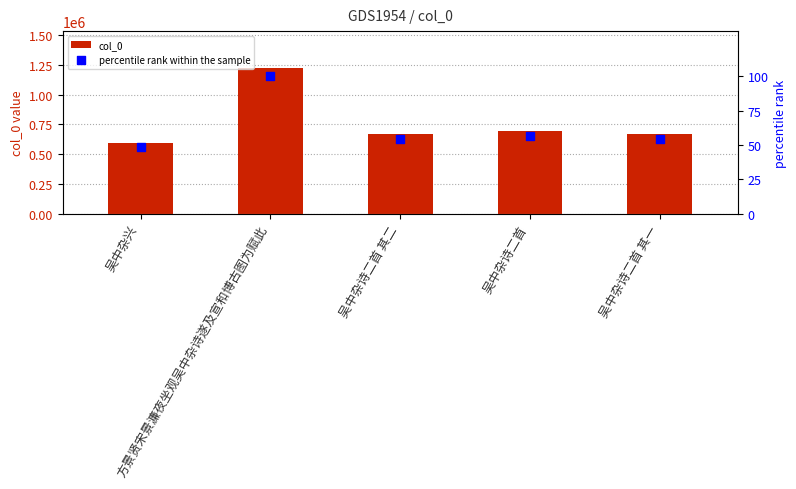

Which series has the largest Y range (max minus min)?

col_0